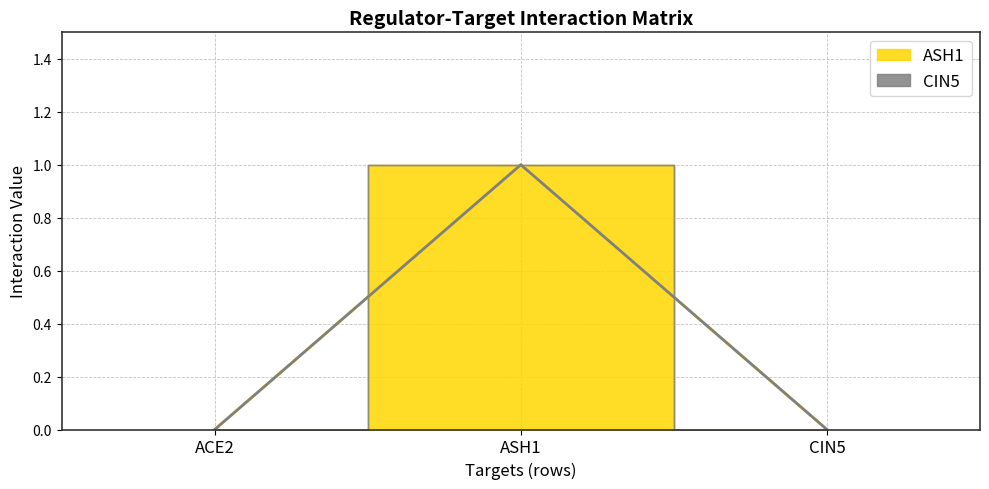

What is the sum of the values at CIN5 and ASH1?

1